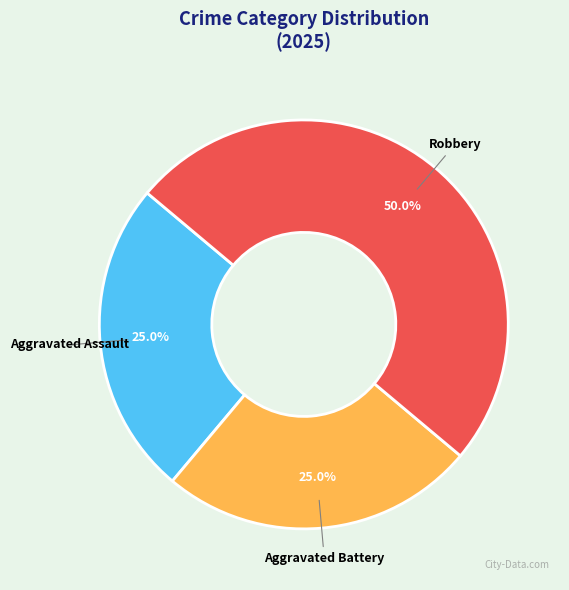

Which has a higher value, Aggravated Battery or Robbery?

Robbery